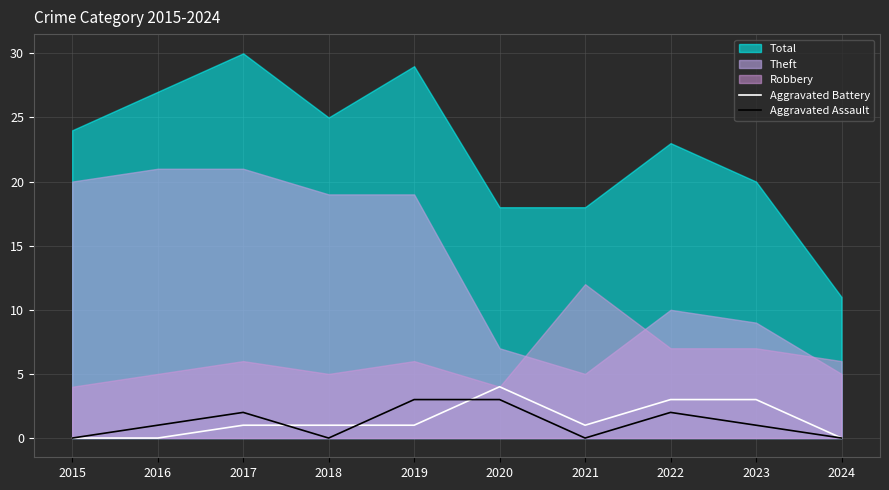

The Aggravated Battery series shows 0 at 2024. True or false?

True